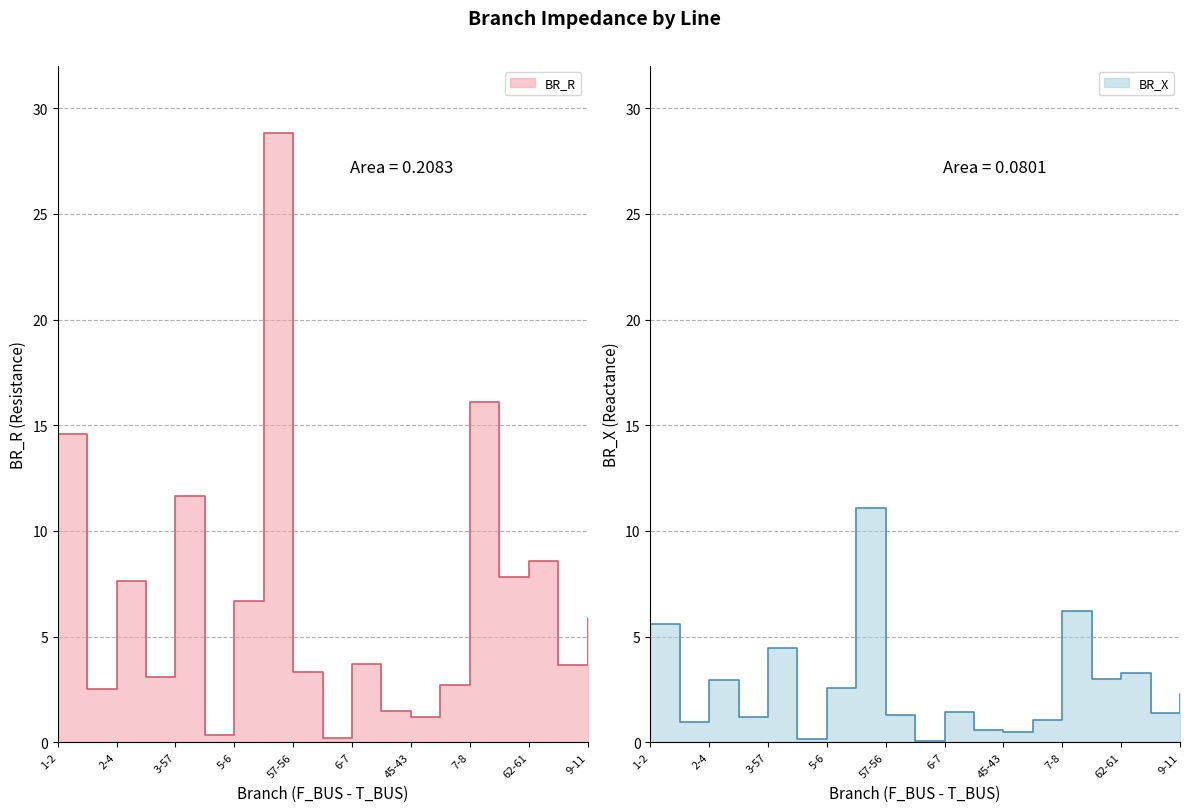

Reading right to left, what are all the values shown in this chart?

BR_R: 5.9	3.7	8.6	7.8	16.1	2.7	1.2	1.5	3.7	0.2	3.3	28.8	6.7	0.4	11.6	3.1	7.6	2.5	14.6
BR_X: 2.3	1.4	3.3	3.0	6.2	1.1	0.5	0.6	1.4	0.1	1.3	11.1	2.6	0.1	4.5	1.2	2.9	1.0	5.6